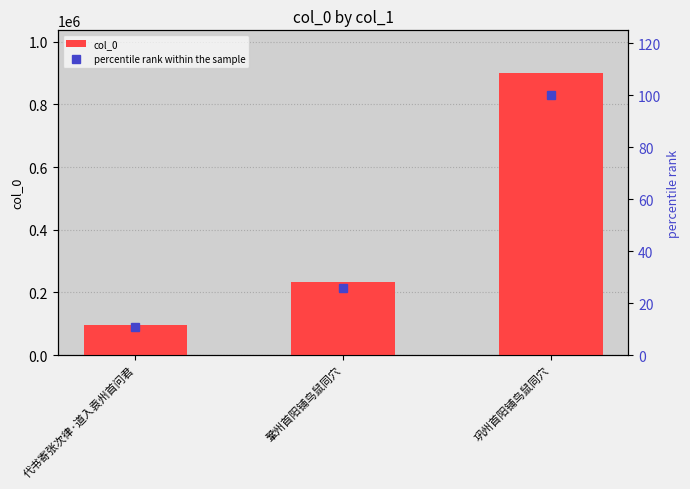

List the labels in order of percentile rank within the sample value, largest first.

巩州首阳铺鸟鼠同穴, 鞏州首阳铺鸟鼠同穴, 代书寄张次律·道入袁州首问君